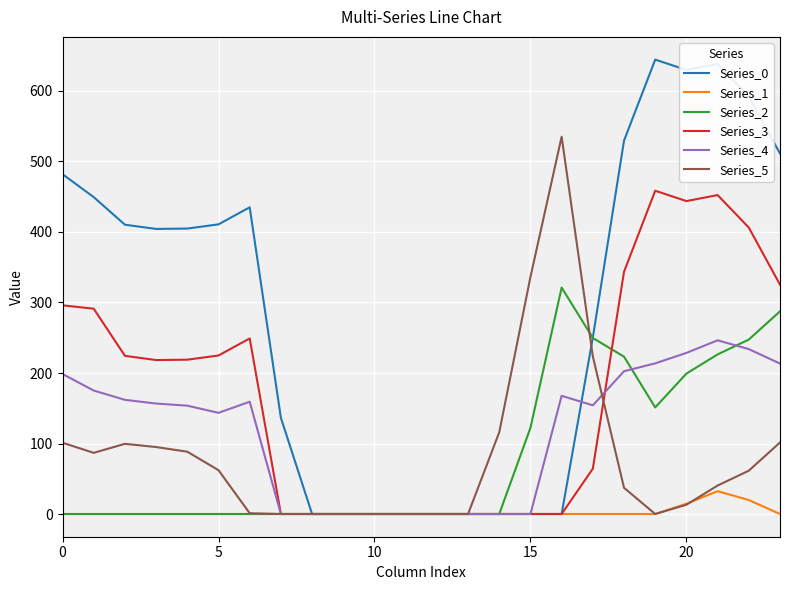

True or false: Series_1 has more than 0 points higher than both neighbors.

True